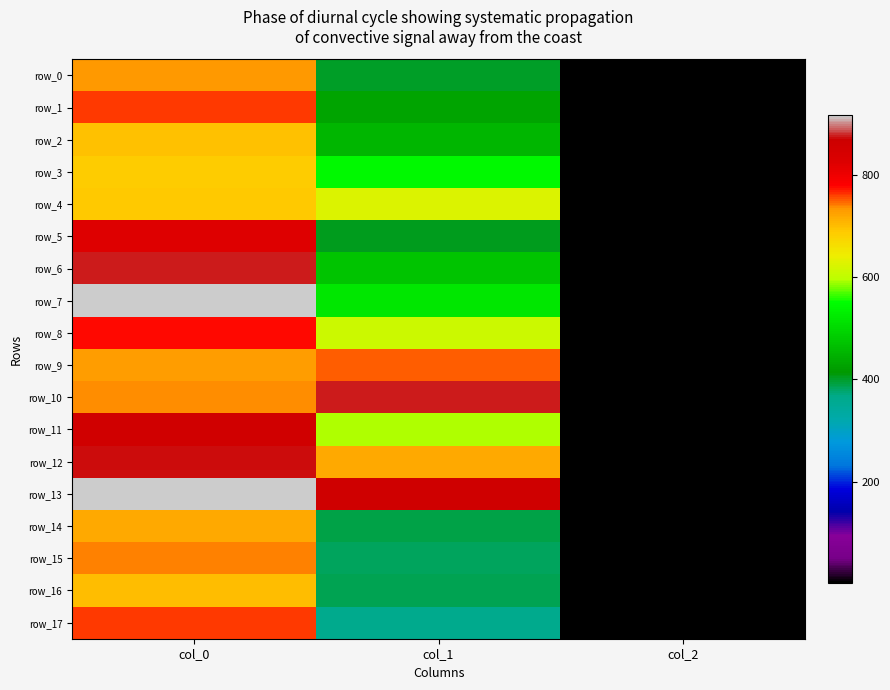

The row_15 series shows 536.9 at col_1. True or false?

False